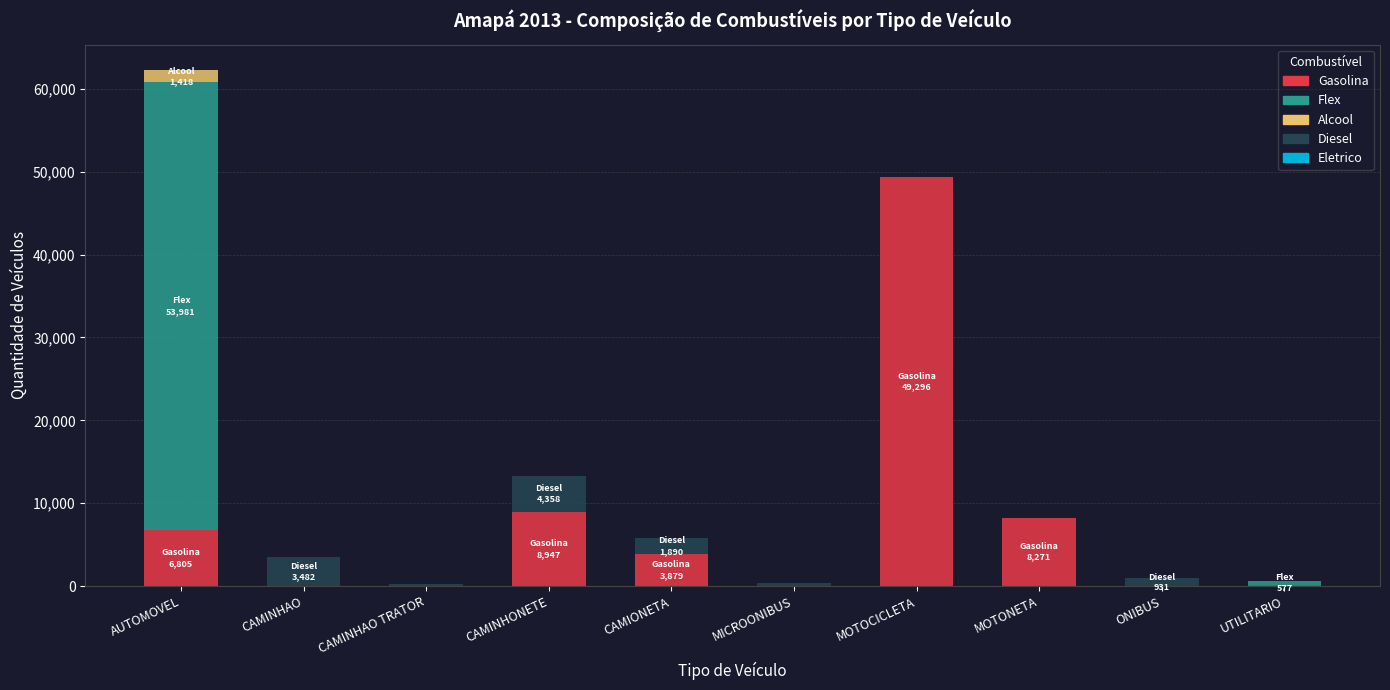

True or false: Gasolina has a value of -27104.3 at ONIBUS.

False